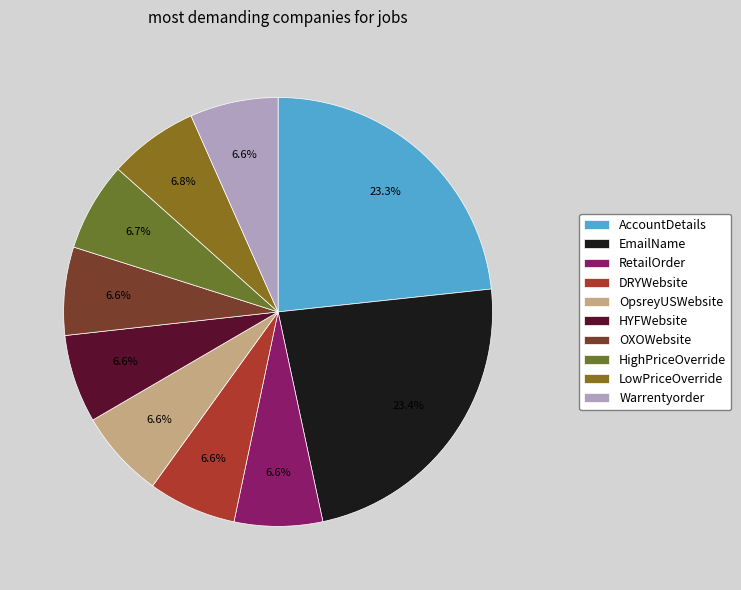

Is OXOWebsite the majority of the pie?

No